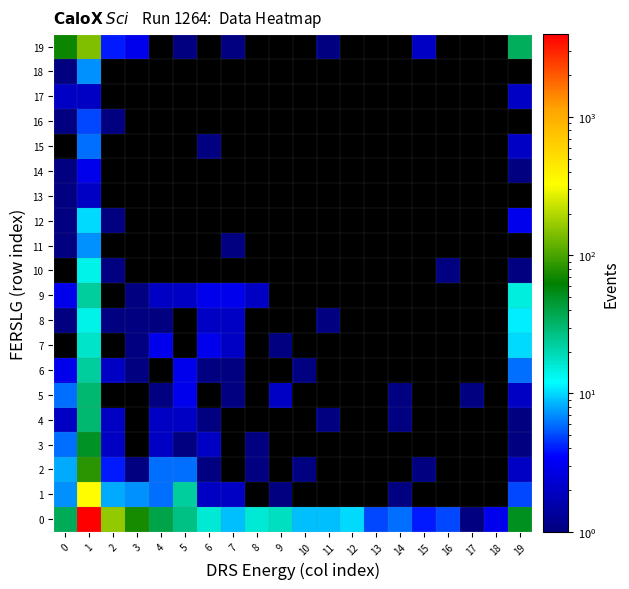

At which category does the chart reach its minimum across all series?

17